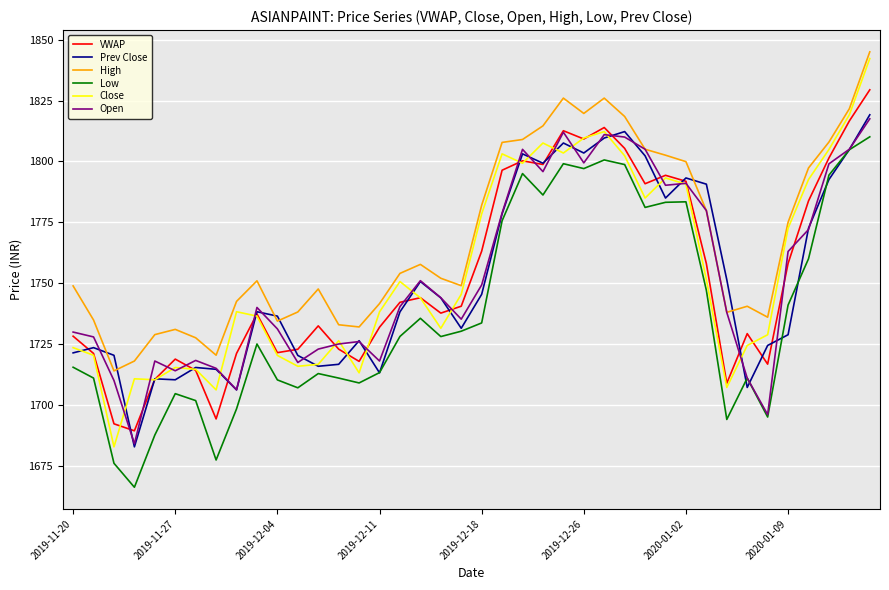

True or false: Low and High intersect in this chart.

False